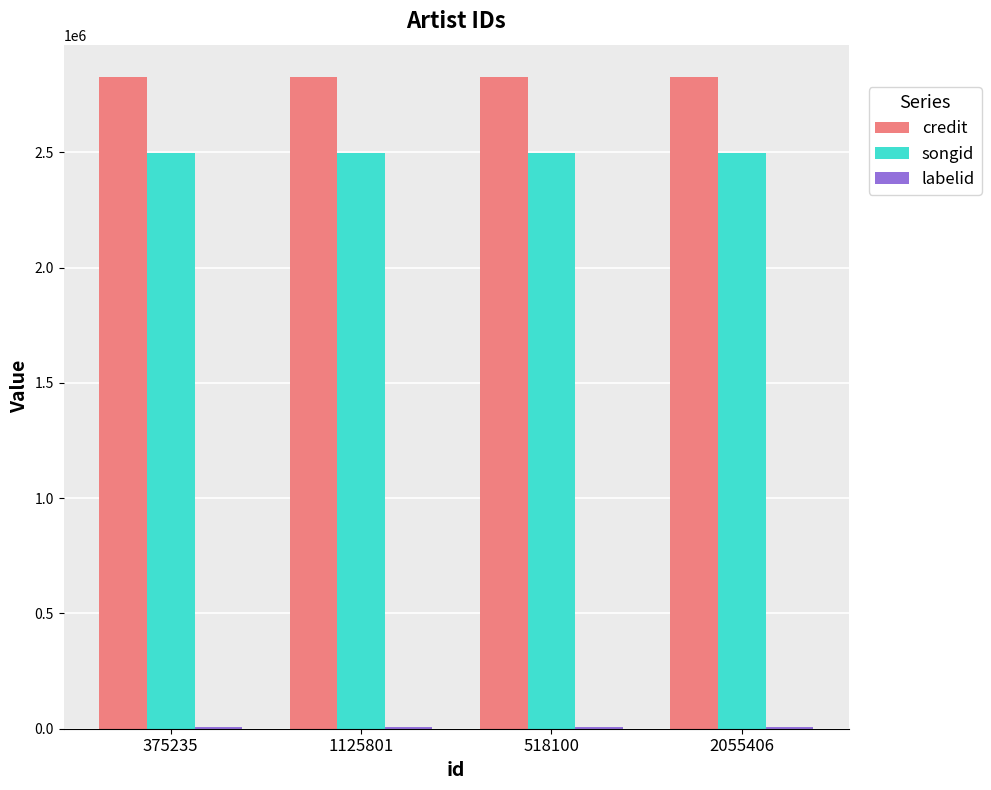

What is the maximum value shown in the chart?

2825877